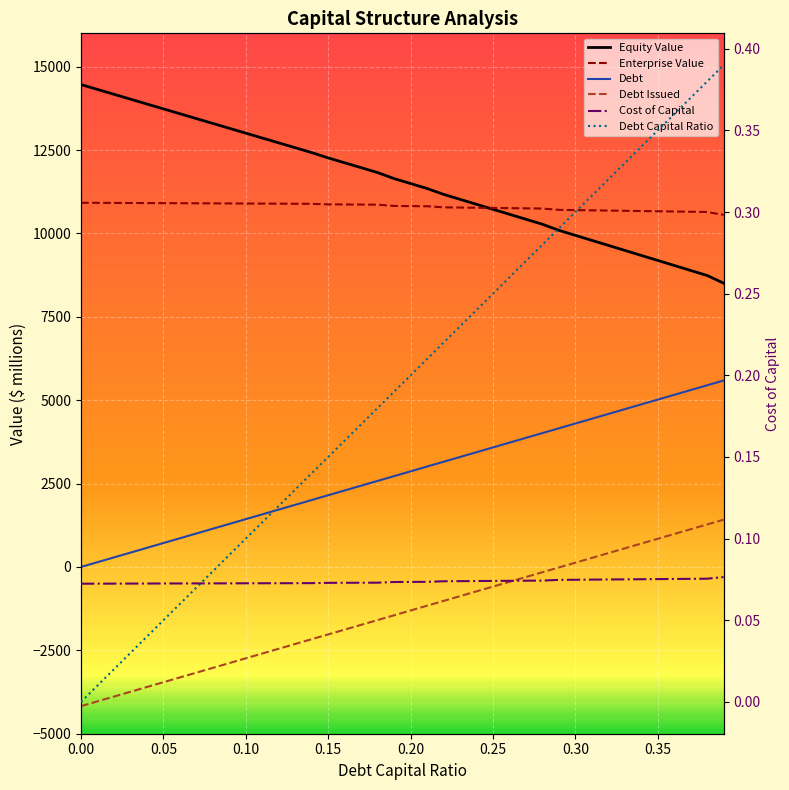

True or false: Debt Capital Ratio has a value of 0.1 at 0.30.

False